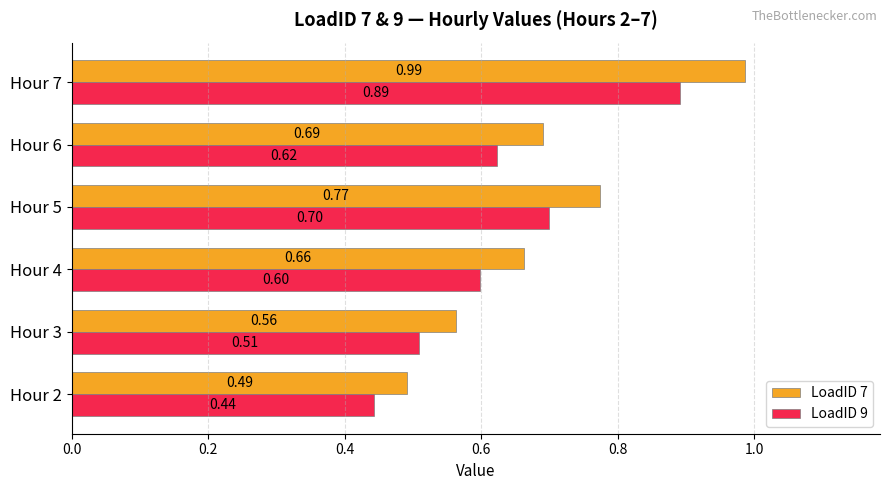

Which series has the widest spread of values?

LoadID 7